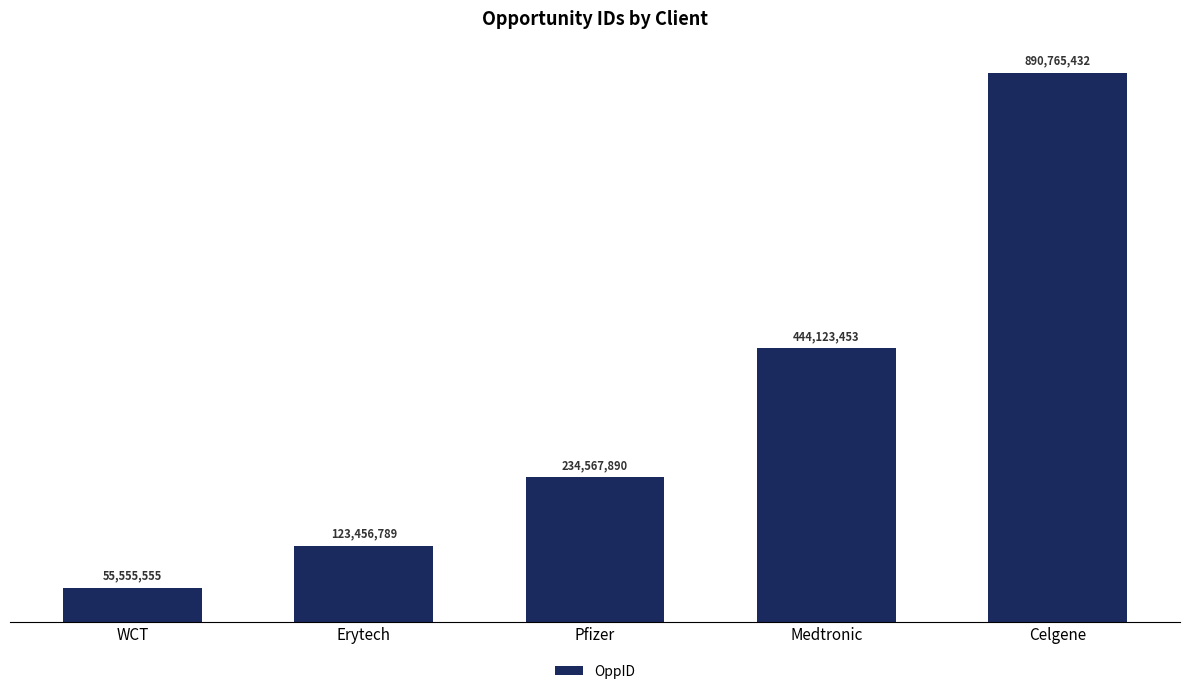

What is the average value?

349693824